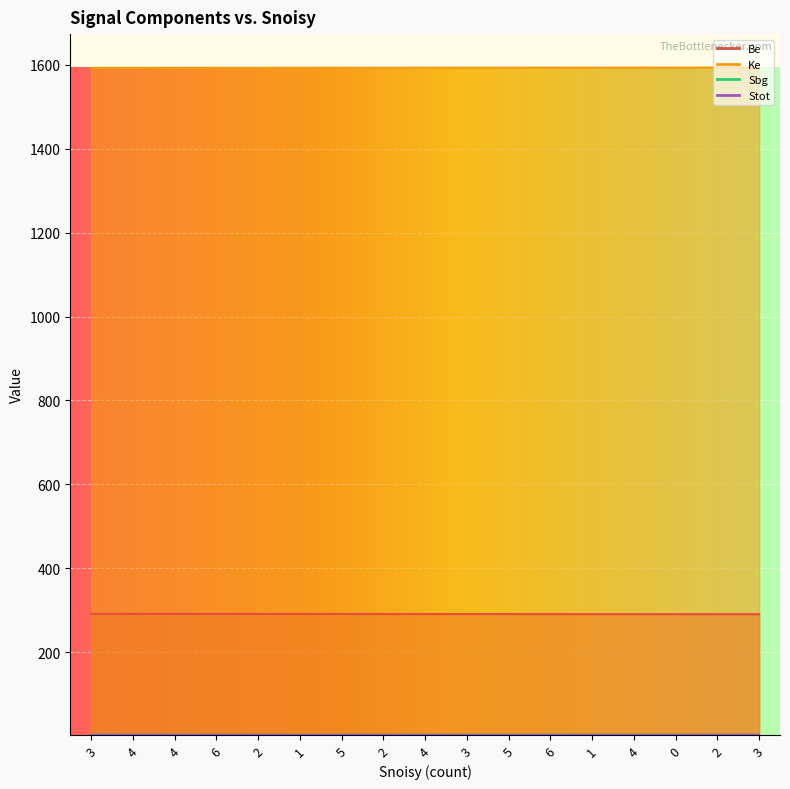

What is the difference between the Ke values at 0 and 5?

0.4